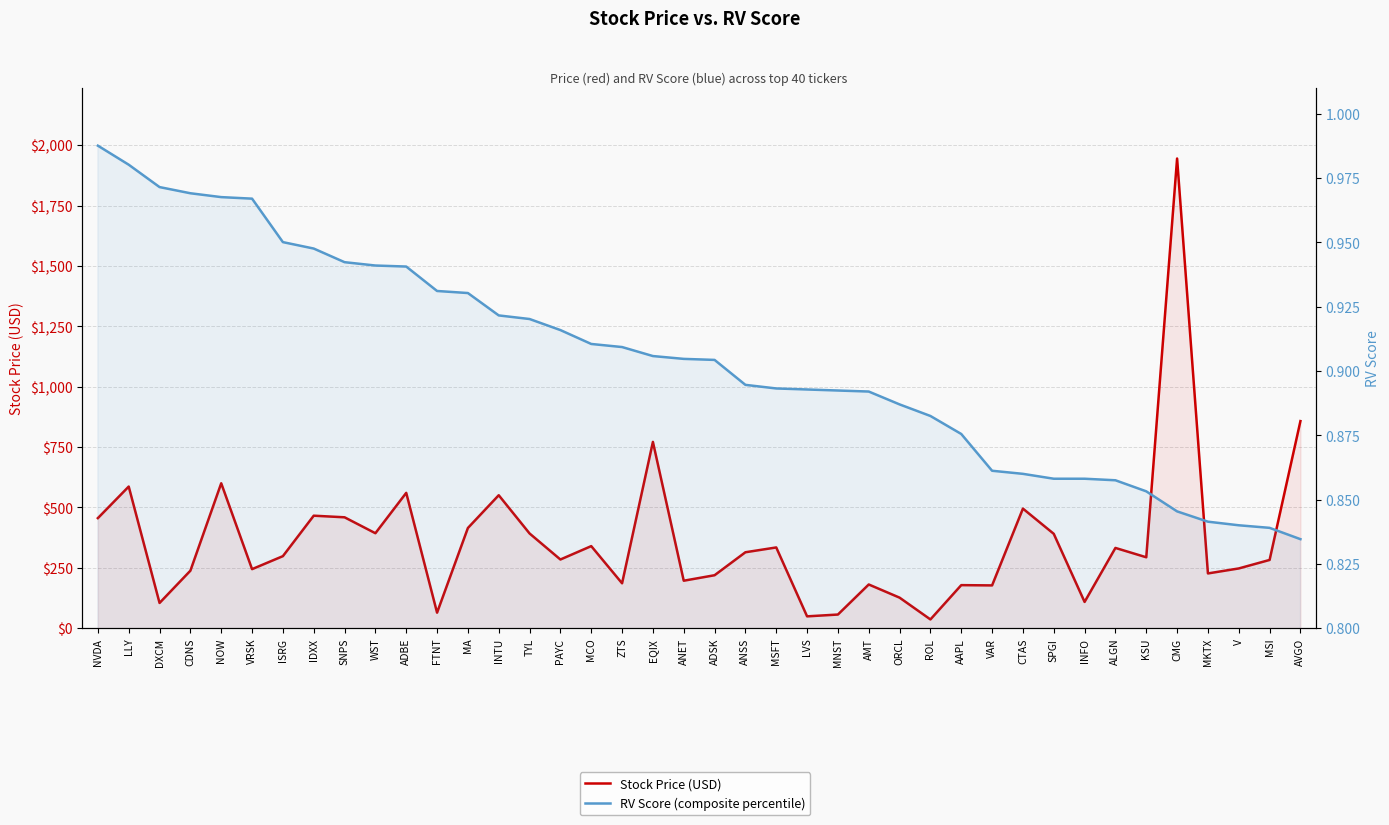

What are all the series names shown in the legend?

Stock Price (USD), RV Score (composite percentile)